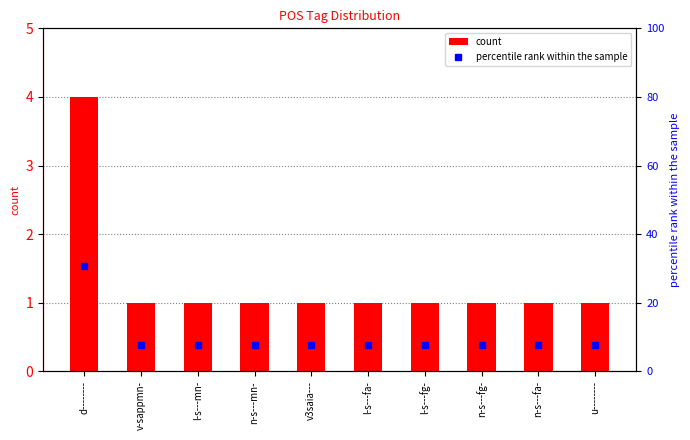

Reading left to right, extract all data points from this chart.

count: 4.0	1.0	1.0	1.0	1.0	1.0	1.0	1.0	1.0	1.0
percentile rank within the sample: 30.8	7.7	7.7	7.7	7.7	7.7	7.7	7.7	7.7	7.7